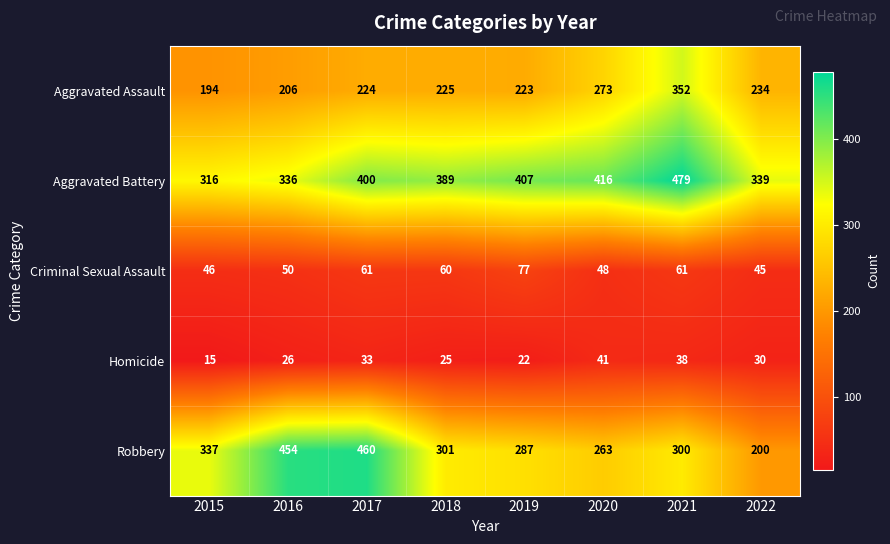

Which series has the largest total across all categories?

Aggravated Battery